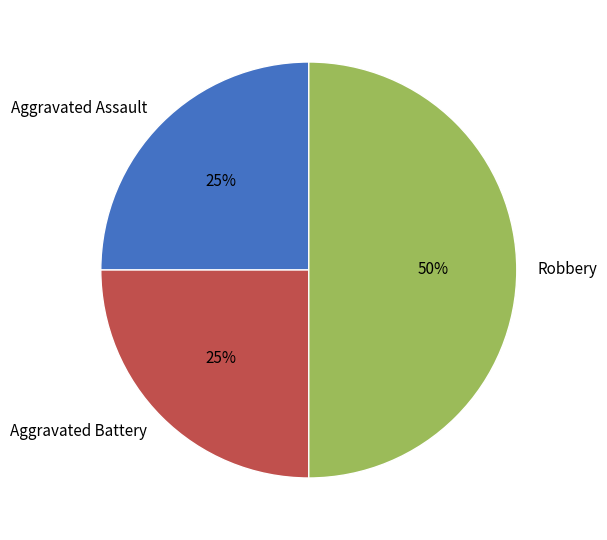

To the nearest percent, what is the average slice percentage?

33%